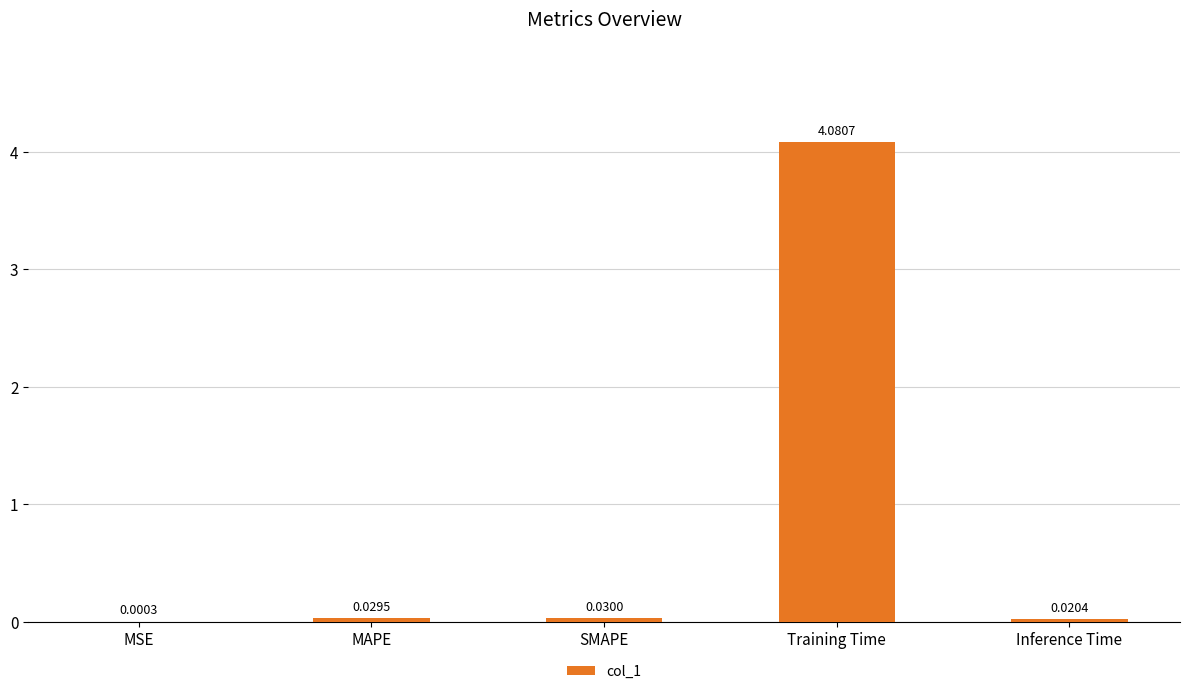

What is the greatest value displayed?

4.1